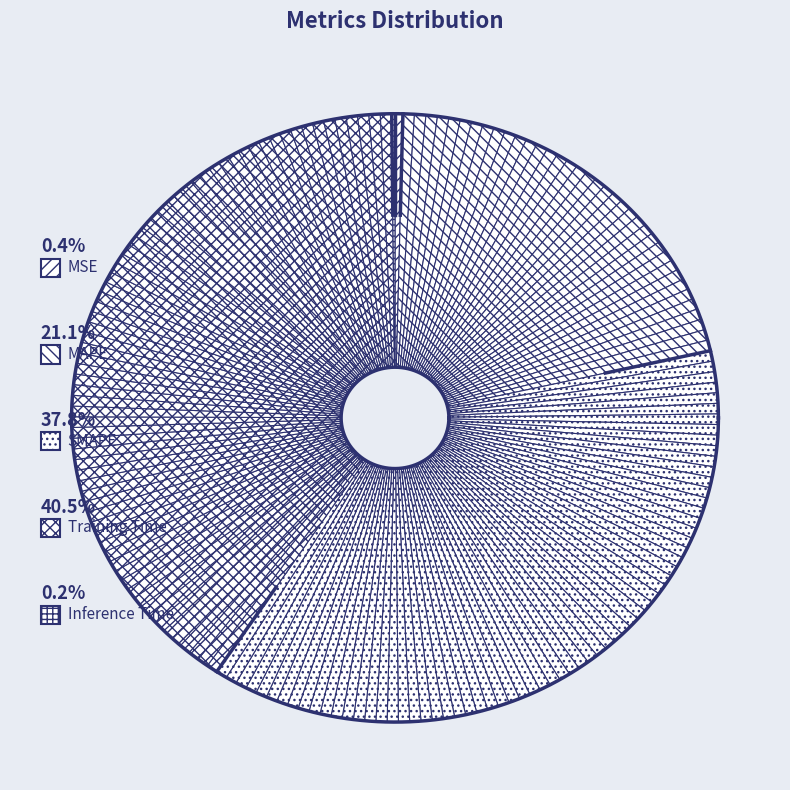

Is there any slice that represents more than half of the pie?

No